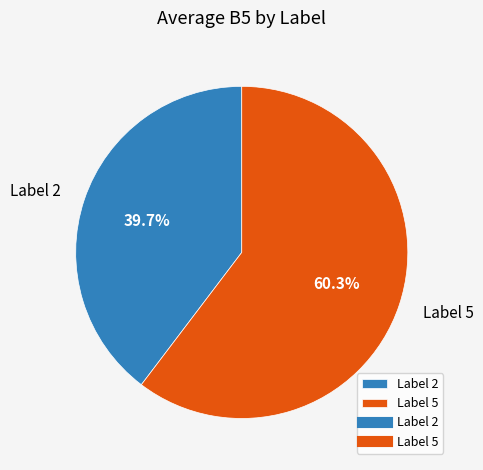

Which slice represents more than half of the pie?

Label 5